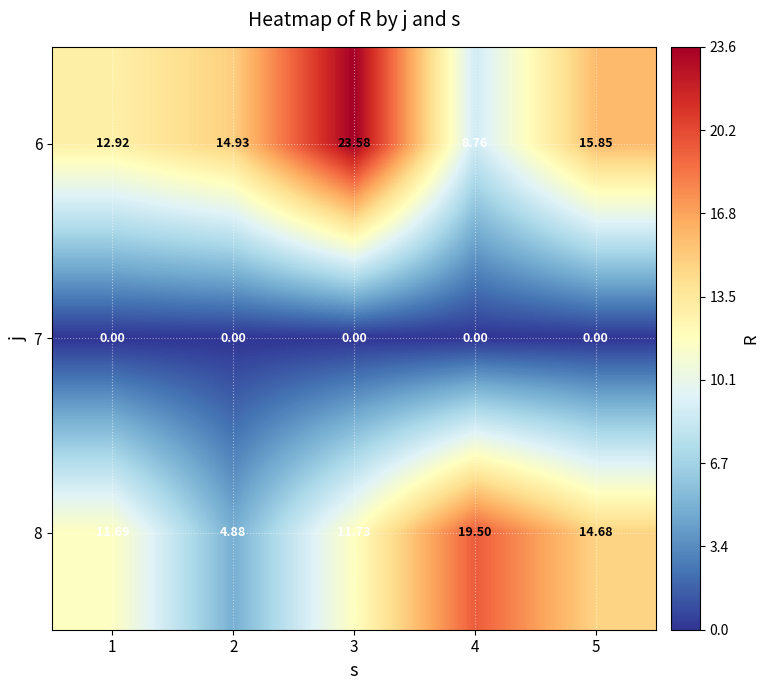

How many data points in 8 are above 11?

4